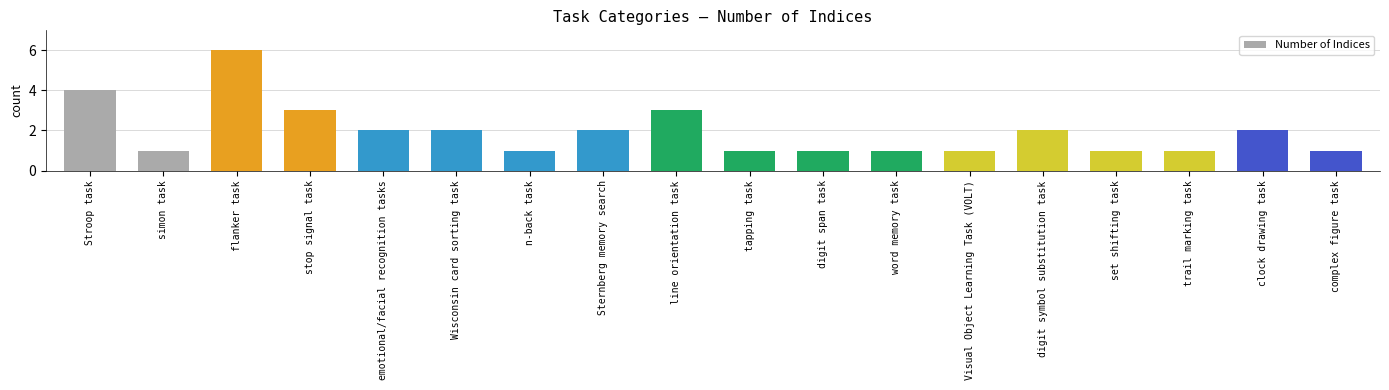

What position from the left is flanker task?

3